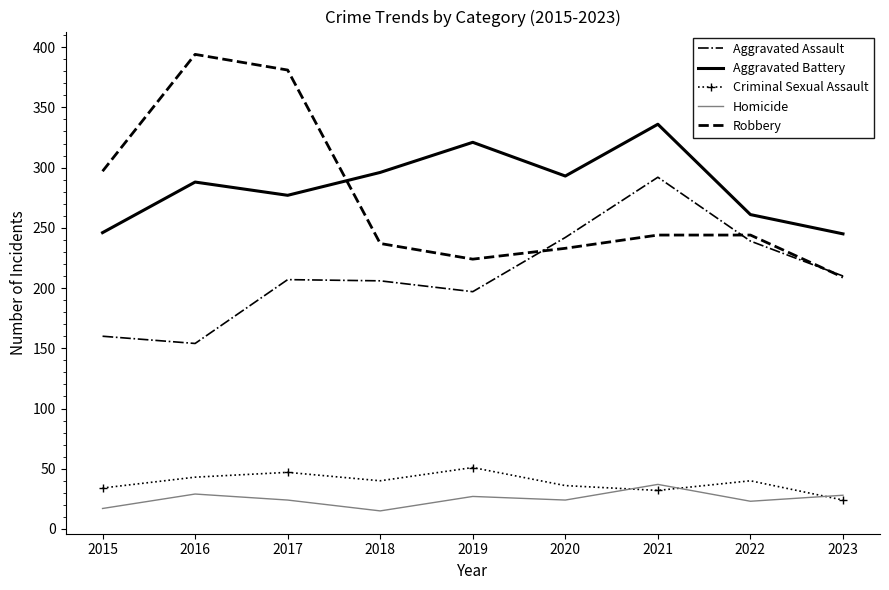

Is it true that Aggravated Assault equals 106 at 2020?

False